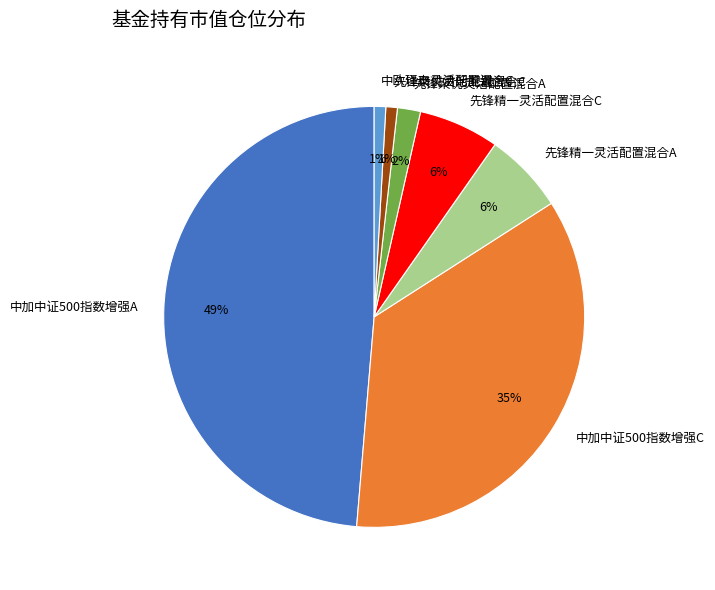

Count the number of slices in the pie.

7